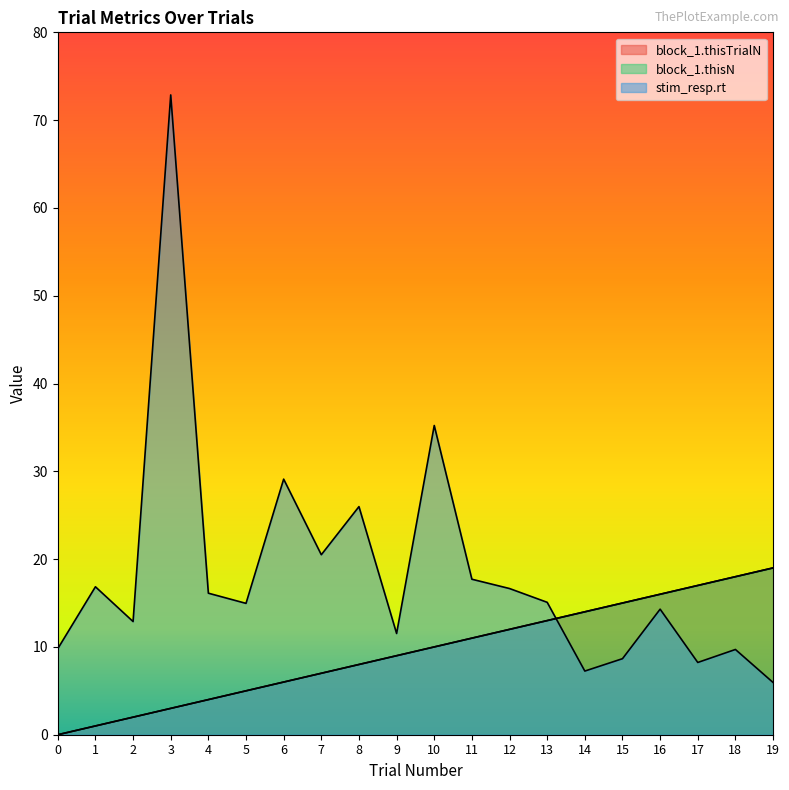

What is the maximum value shown in the chart?

72.9